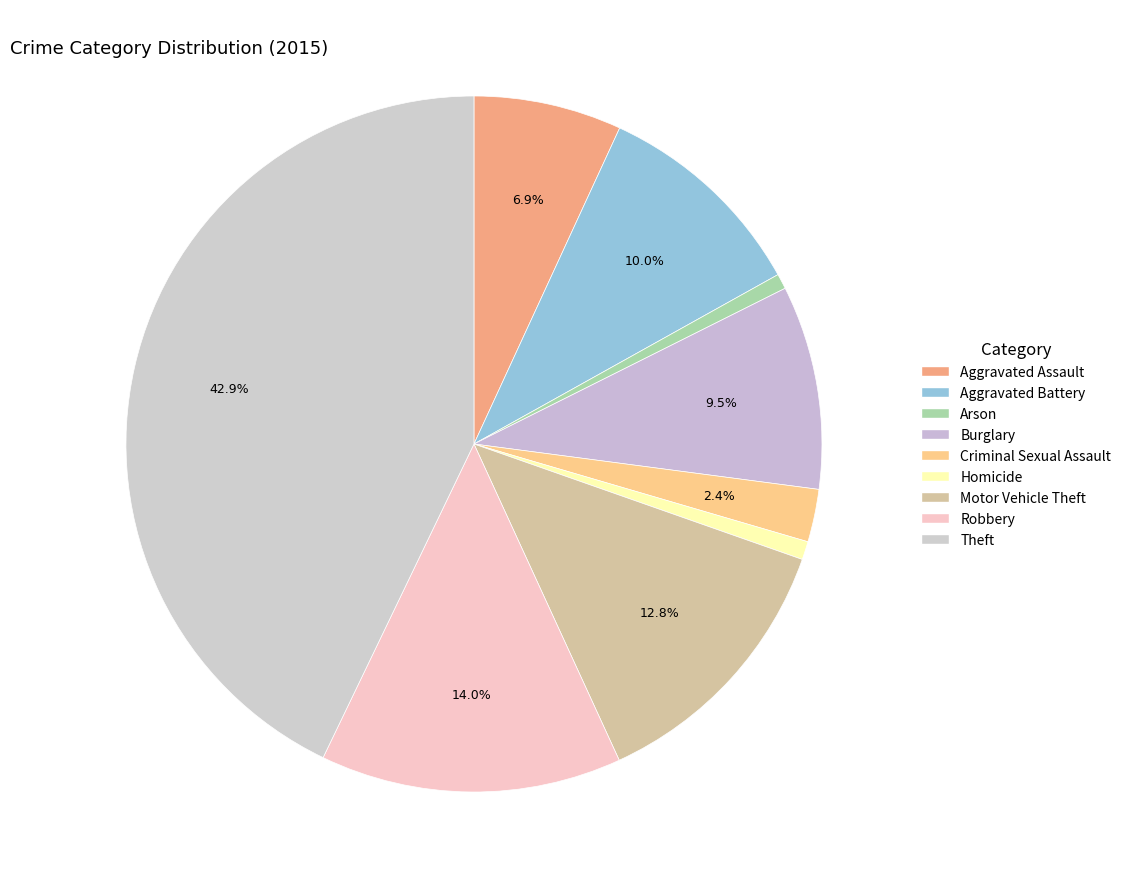

What is the ratio of the value at Aggravated Battery to the value at Aggravated Assault?

1.5